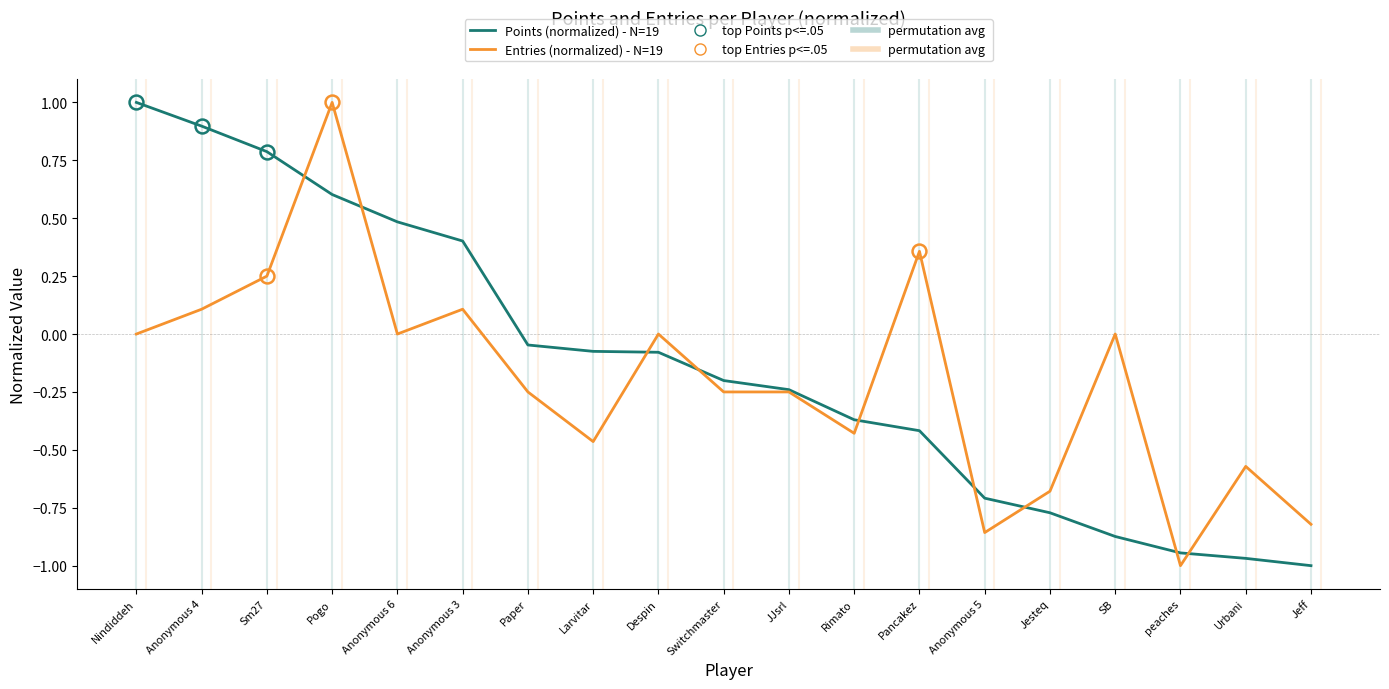

What is the total value across all series at Urbani?

-1.5